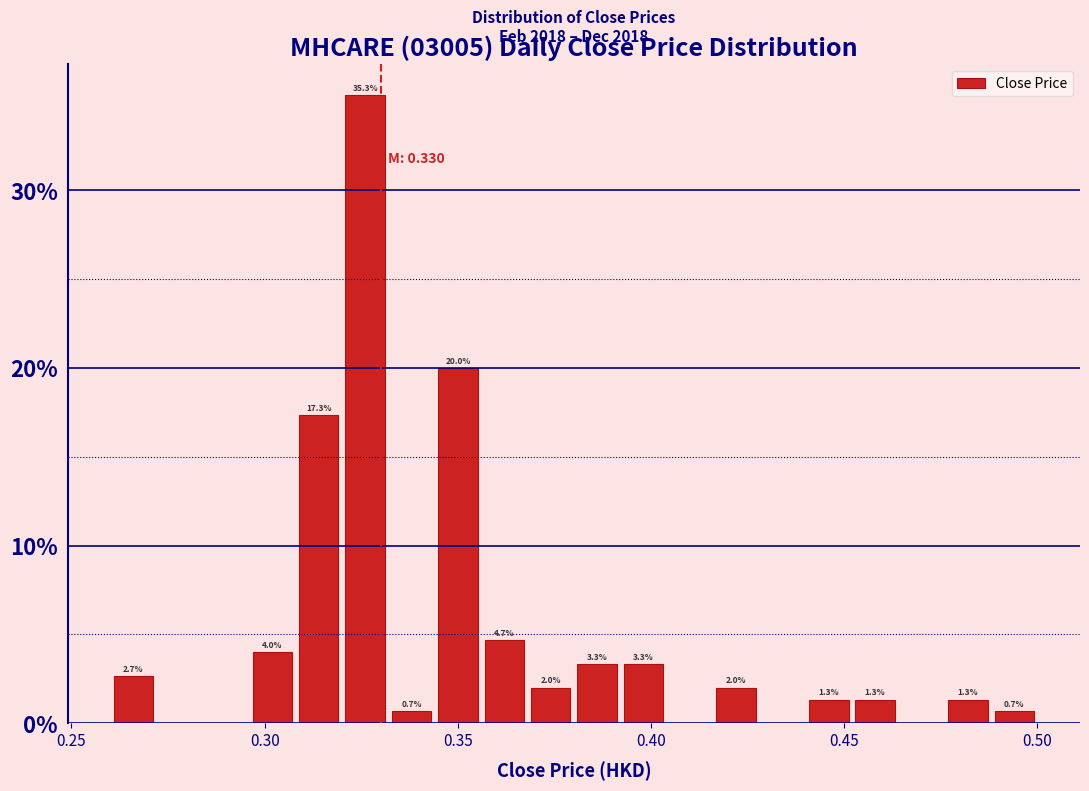

Around what value on the x-axis is the tallest bar? Give the approximate position of its centre, as read against the axis.

0.325